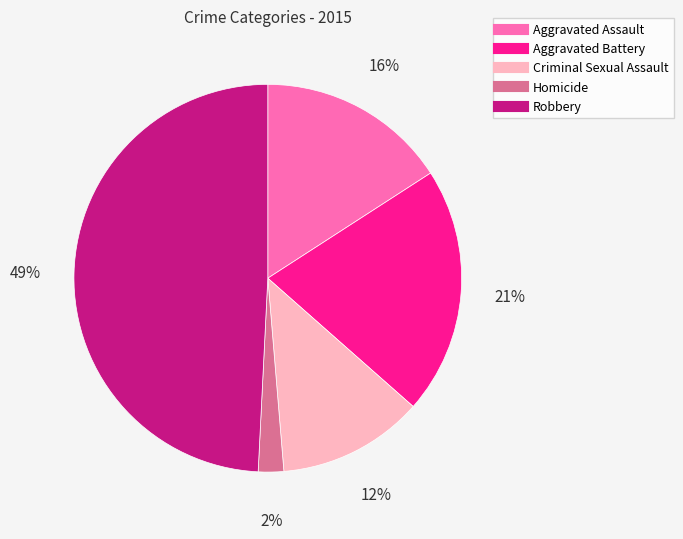

Is there any slice that represents more than half of the pie?

No